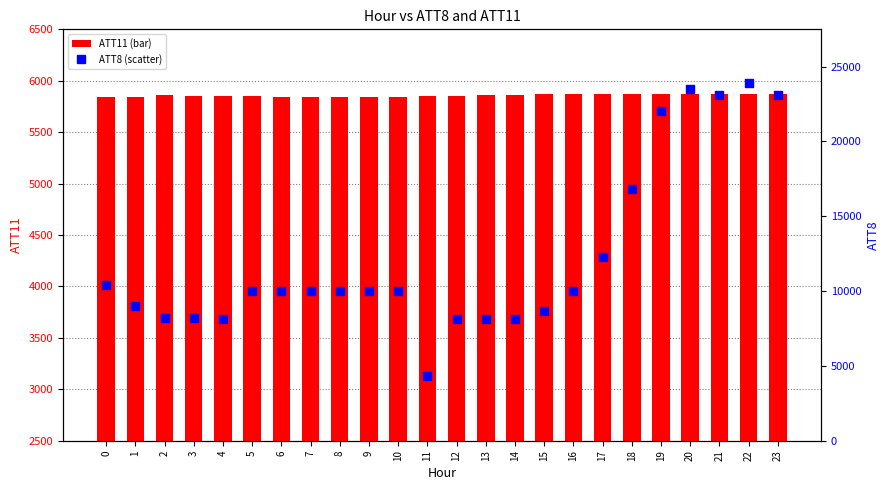

What are all the series names shown in the legend?

ATT11, ATT8